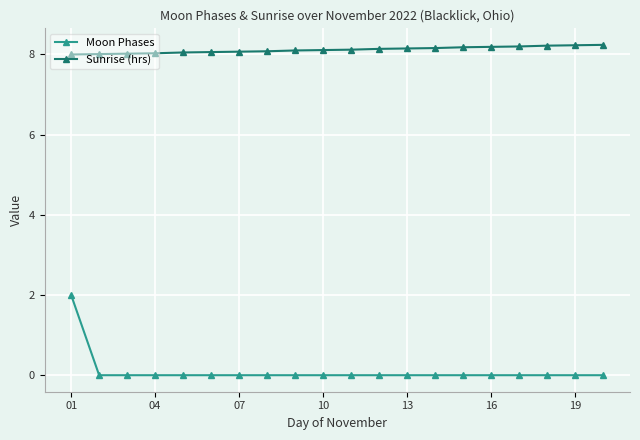

Which series has the largest range (max minus min)?

Moon Phases